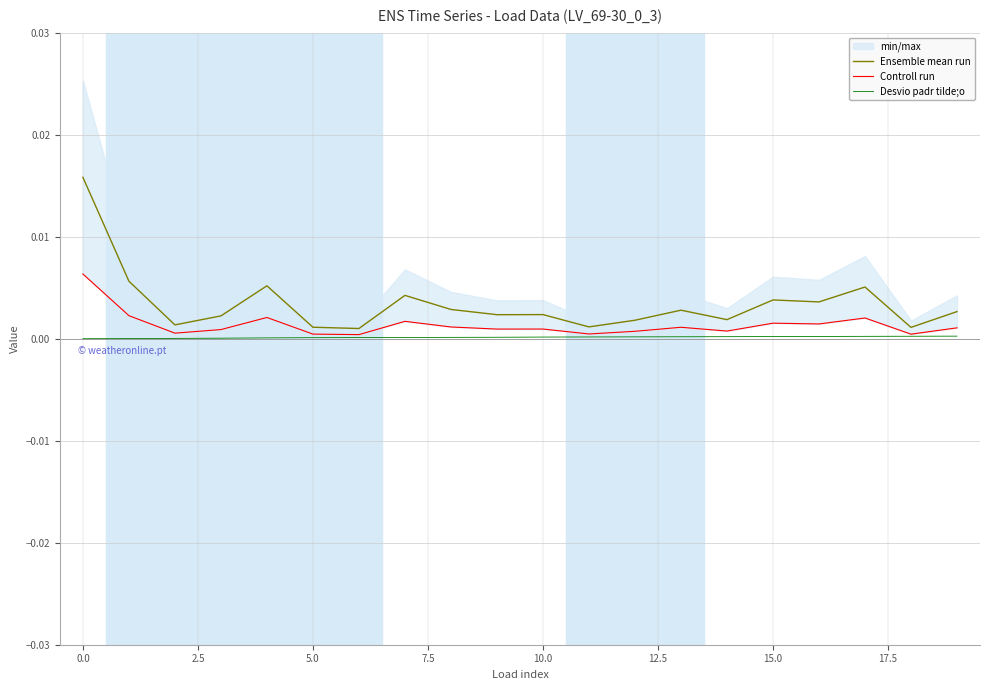

Which series has the widest spread of values?

Ensemble mean run